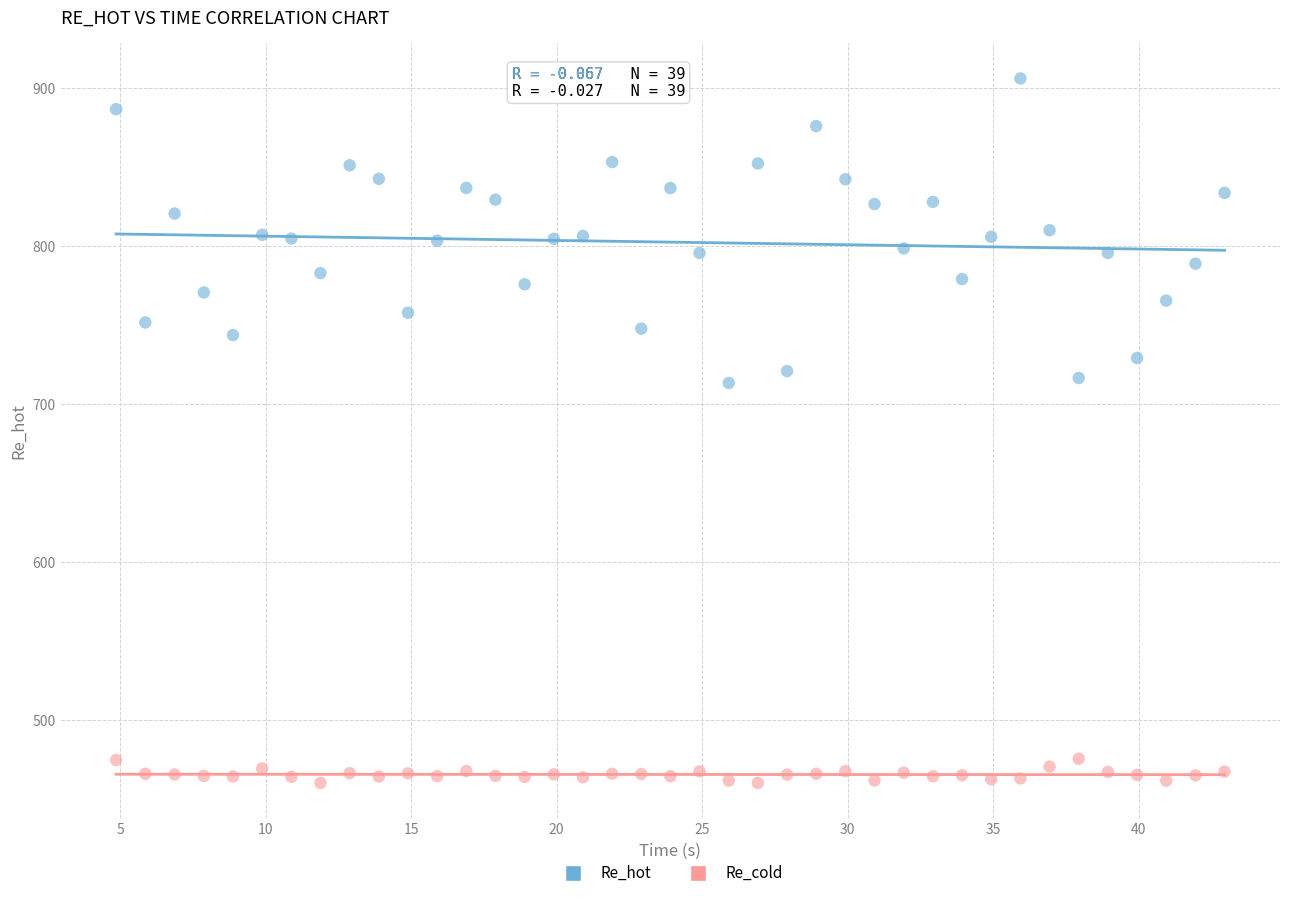

Which series reaches the maximum Y coordinate?

Re_hot